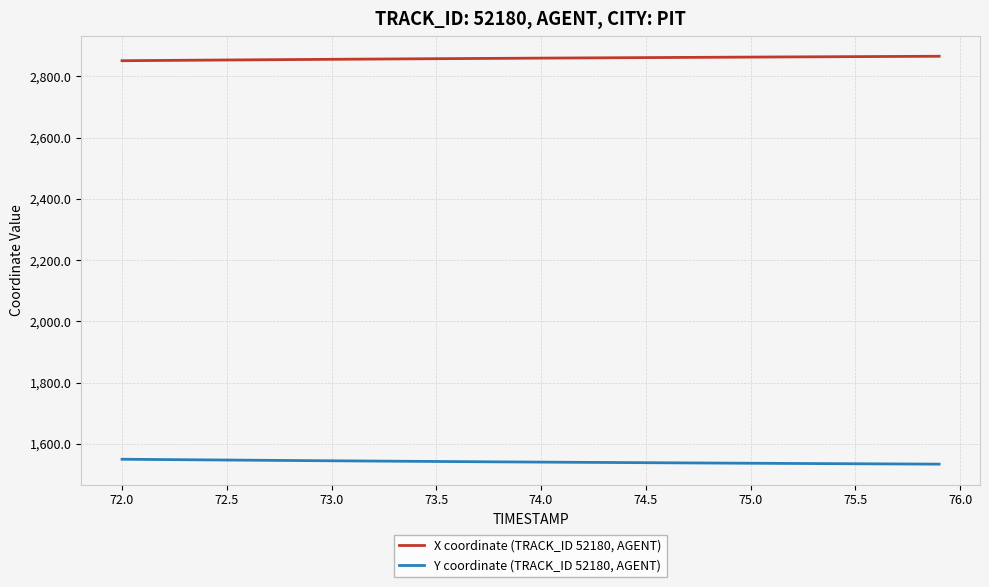

True or false: X coordinate (TRACK_ID 52180, AGENT) and Y coordinate (TRACK_ID 52180, AGENT) intersect in this chart.

False